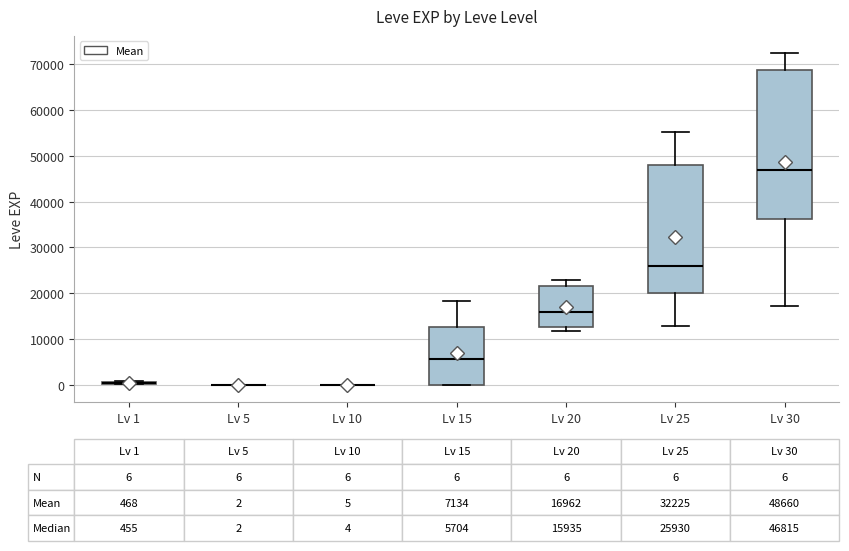

Which box is the tallest, from its lower edge to its upper edge?

Lv 30